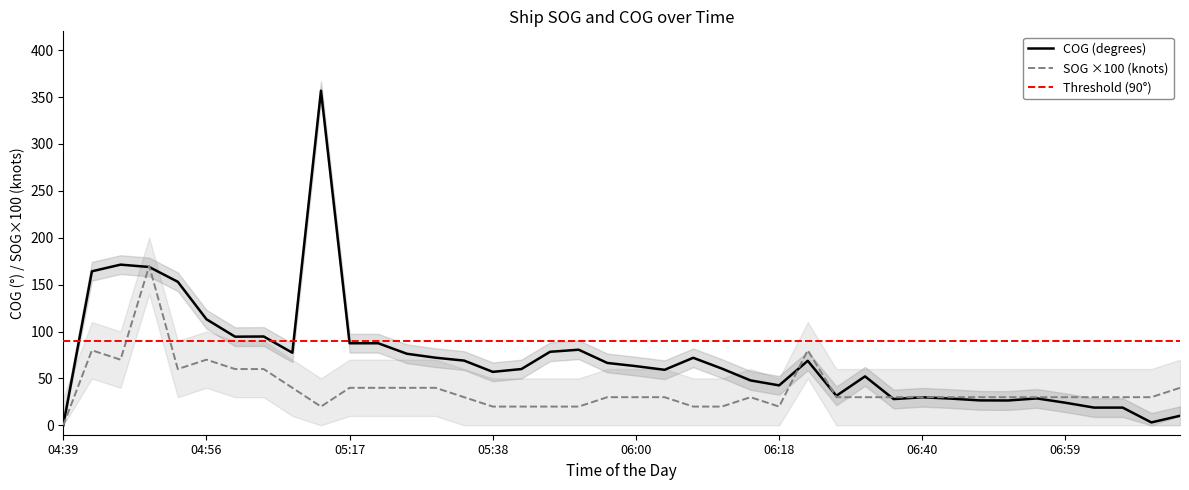

List the series in order of their overall mean, highest first.

COG, SOG